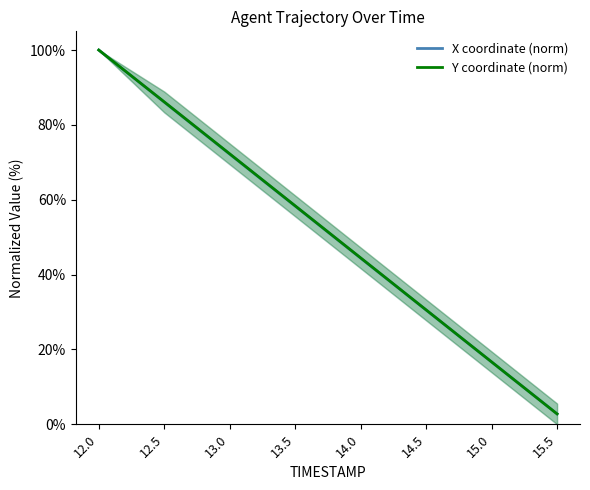

At how many categories does at least one series exceed 86?

2